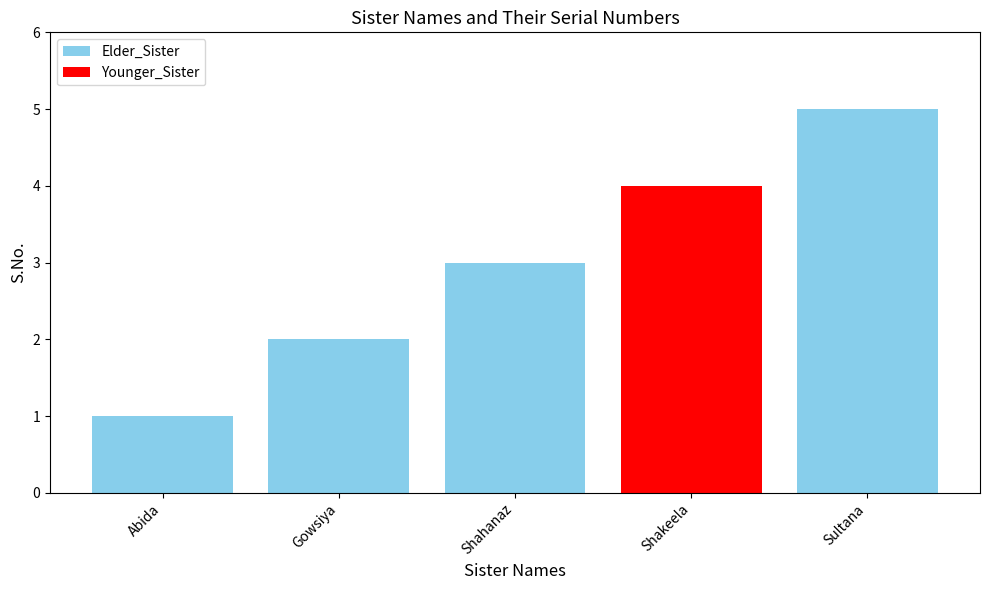

What is the change in value from Gowsiya to Shahanaz?

+1